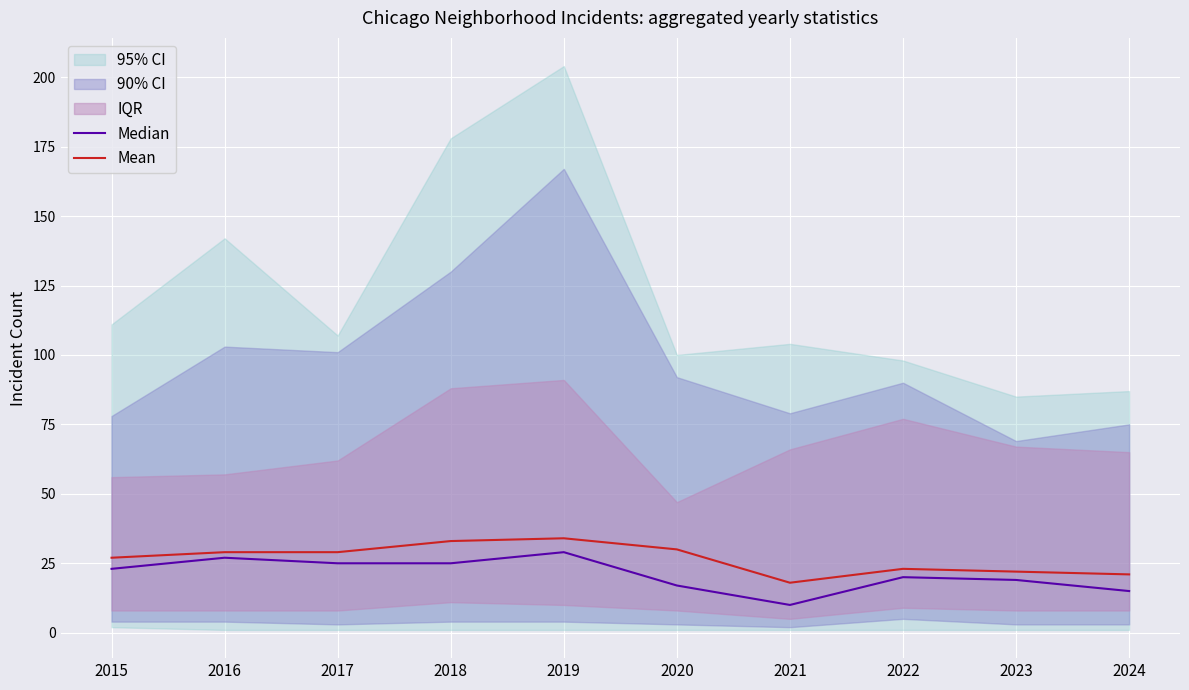

Which category has the lowest value in the Median series?

2021